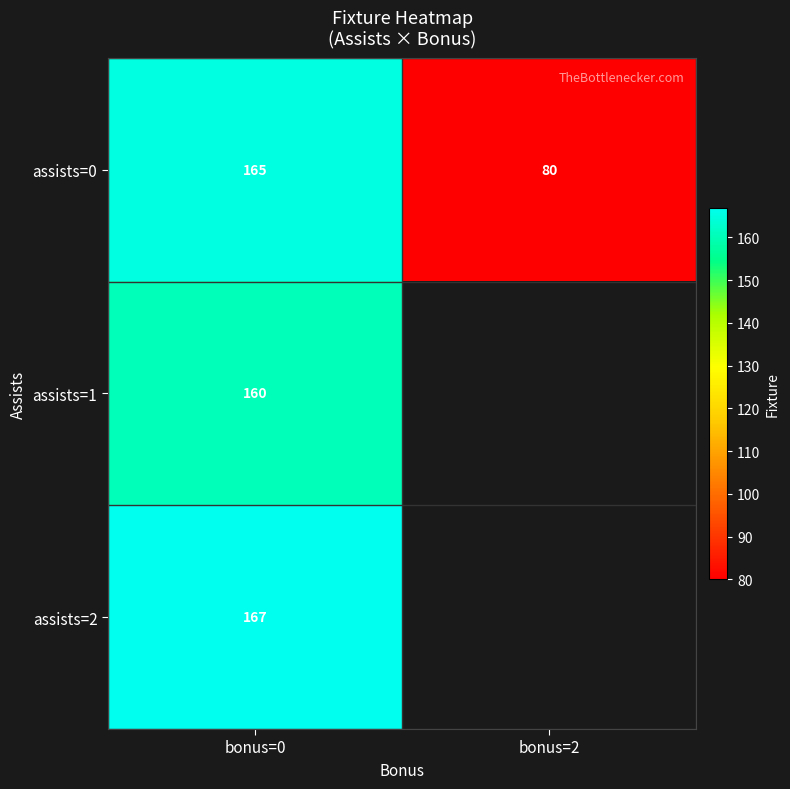

Where is assists=1 nearest to the value 160?

bonus=0